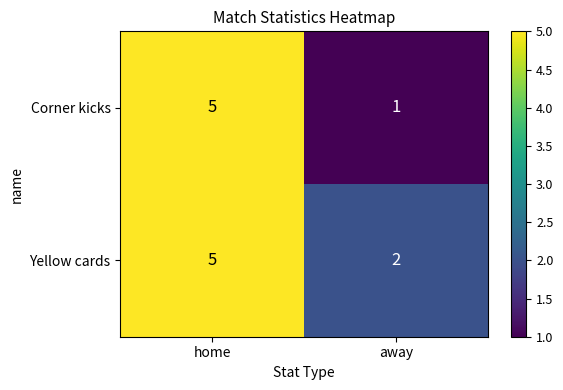

Reading right to left, transcribe all the data shown in this chart.

Corner kicks: away=1	home=5
Yellow cards: away=2	home=5